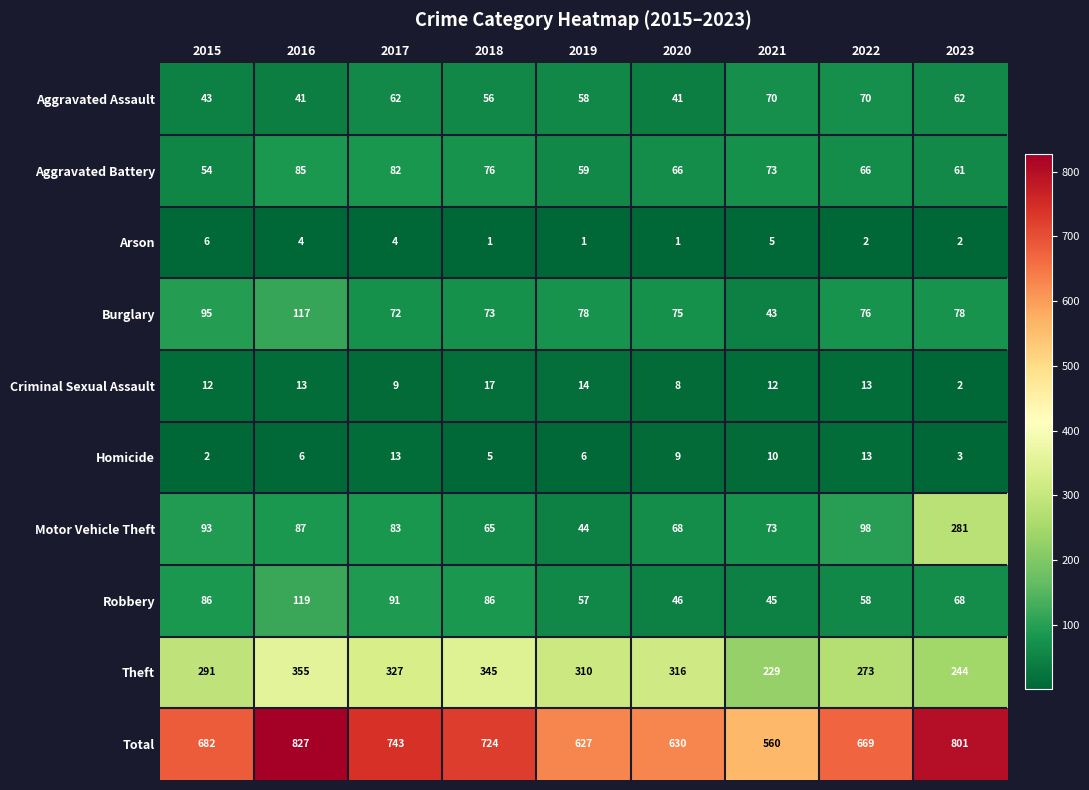

What is the maximum value shown in the chart?

827